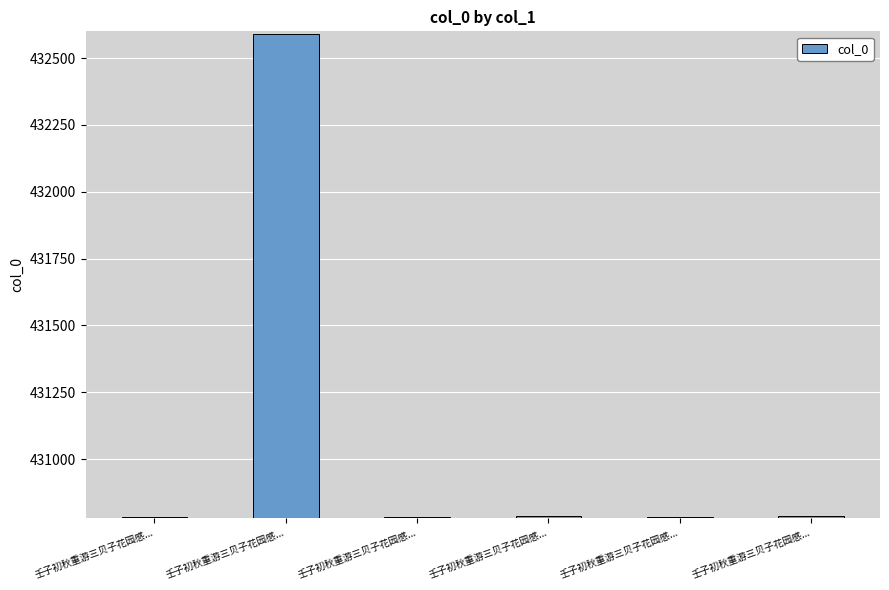

Reading left to right, transcribe all the data shown in this chart.

430783	432590	430784	430786	430785	430787